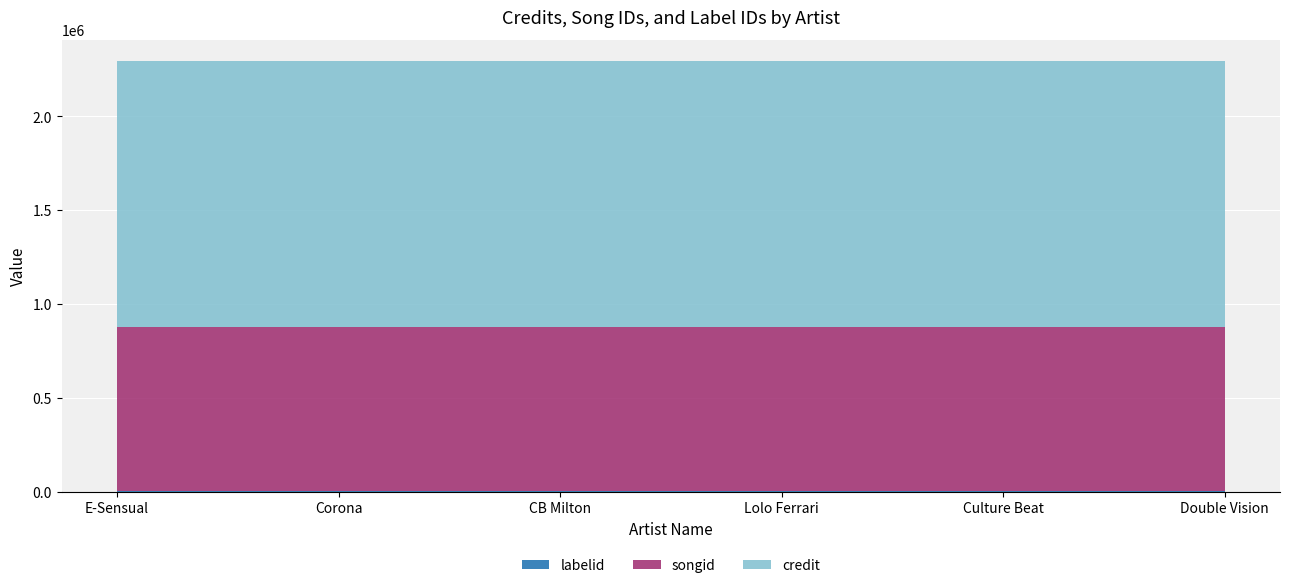

Reading left to right, extract all data points from this chart.

credit: 1417104	1417104	1417104	1417104	1417104	1417104
songid: 873587	873587	873587	873587	873587	873587
labelid: 1286	1286	1286	1286	1286	1286